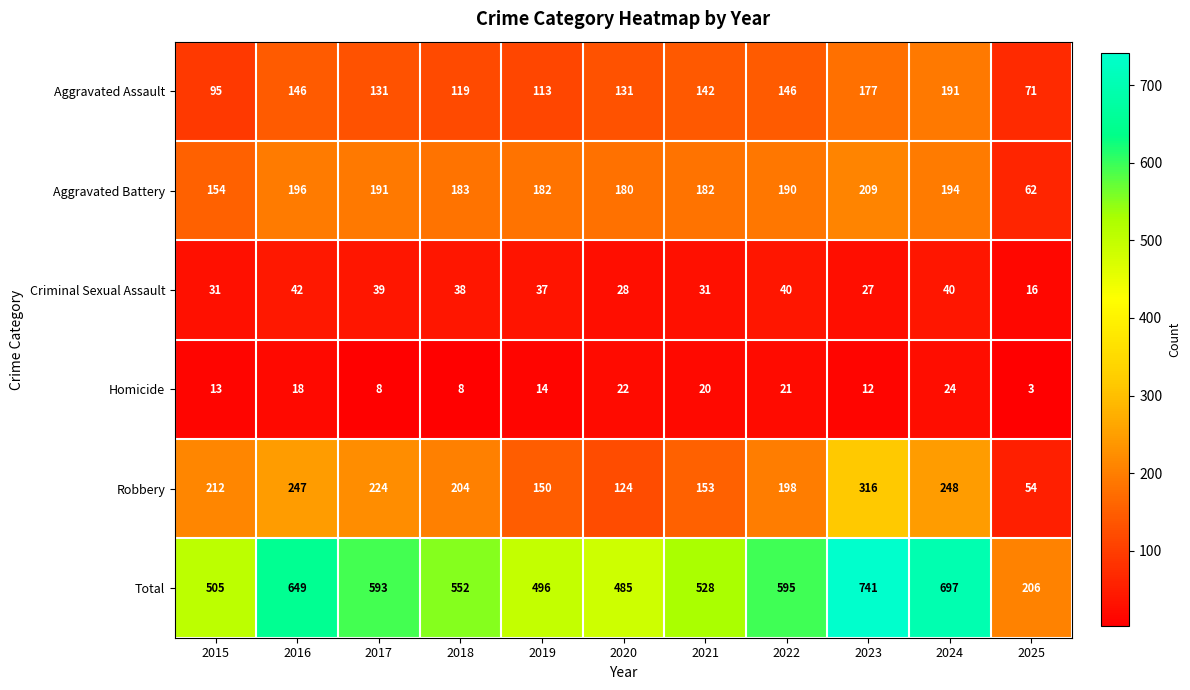

Which series has the largest range (max minus min)?

Total